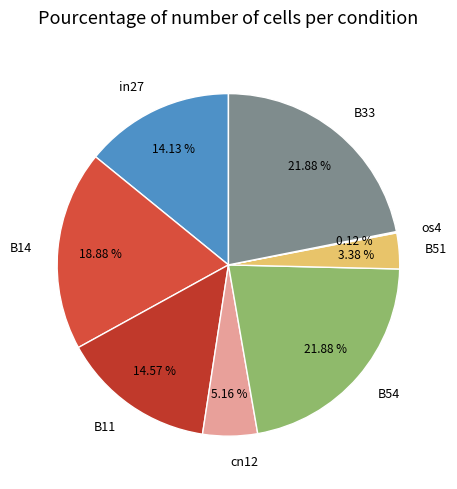

Is there a majority slice in this chart?

No